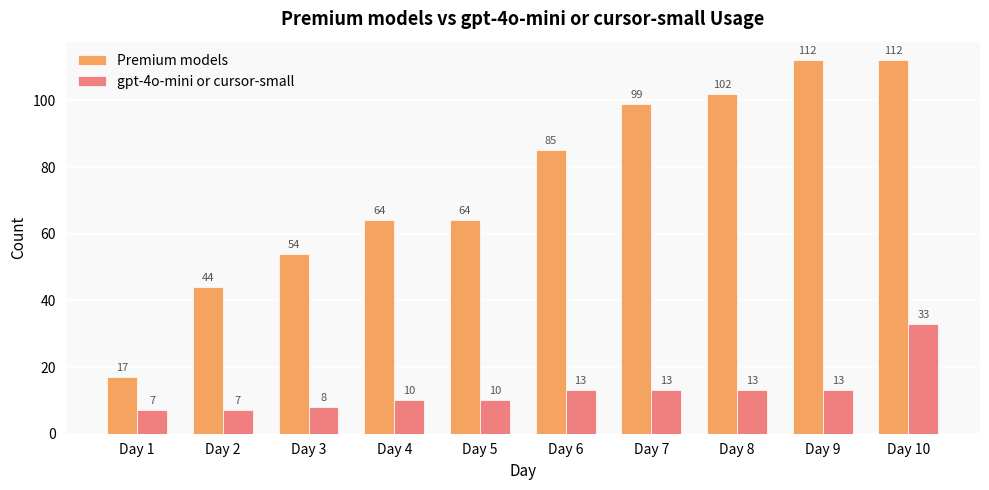

At which label does gpt-4o-mini or cursor-small reach its peak?

Day 10